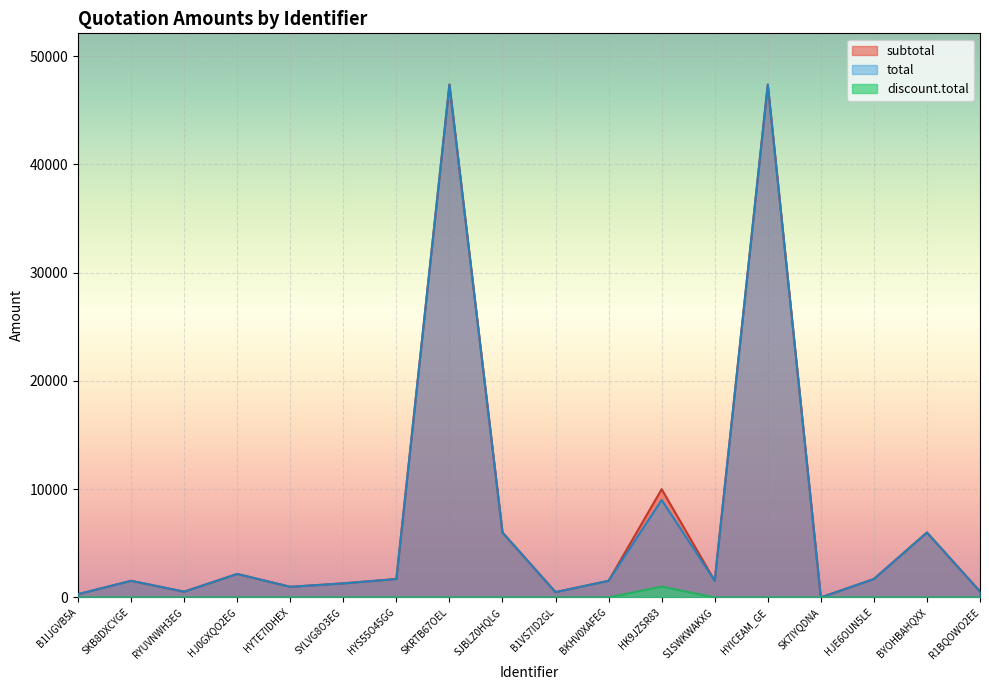

Which has a higher value, HJE6OUN5LE or BYOHBAHQXX?

BYOHBAHQXX